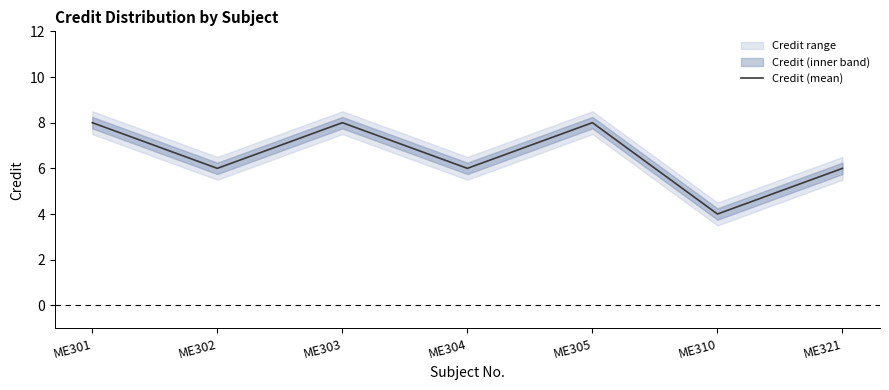

What is the sum of all values?

46